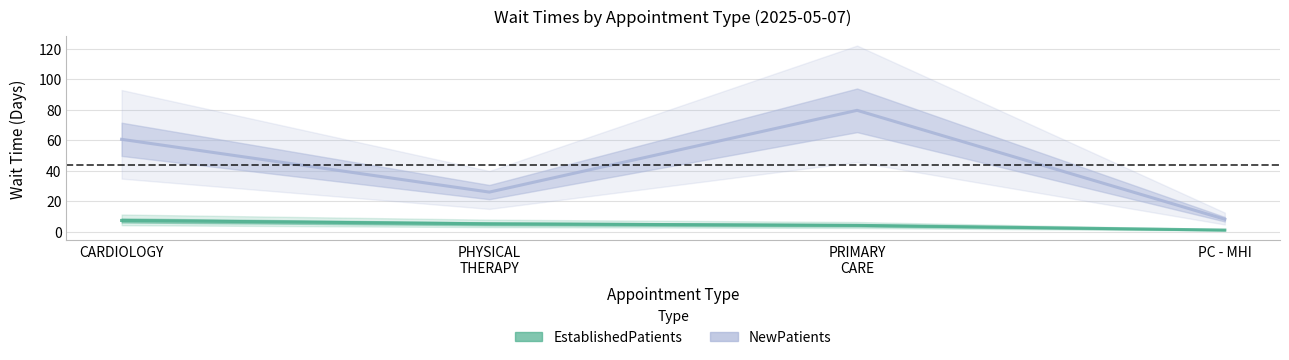

What is the label of the 2nd point from the right?

PRIMARY
CARE